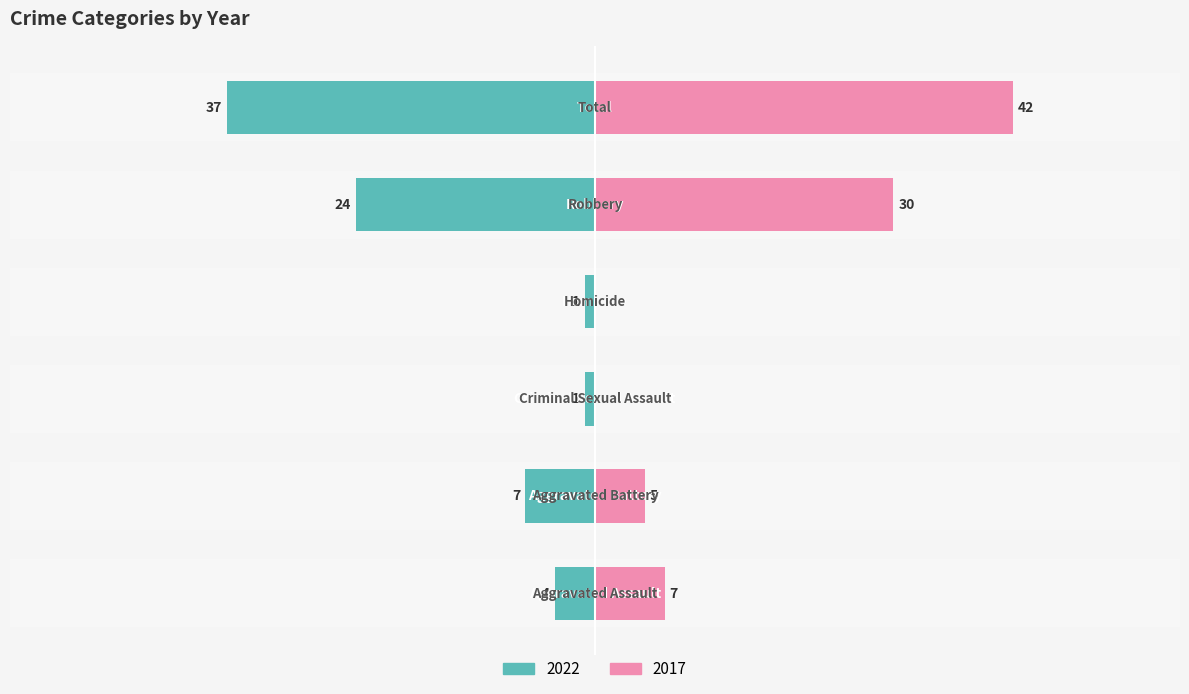

Is it true that 2022 equals 7 at Aggravated Battery?

True